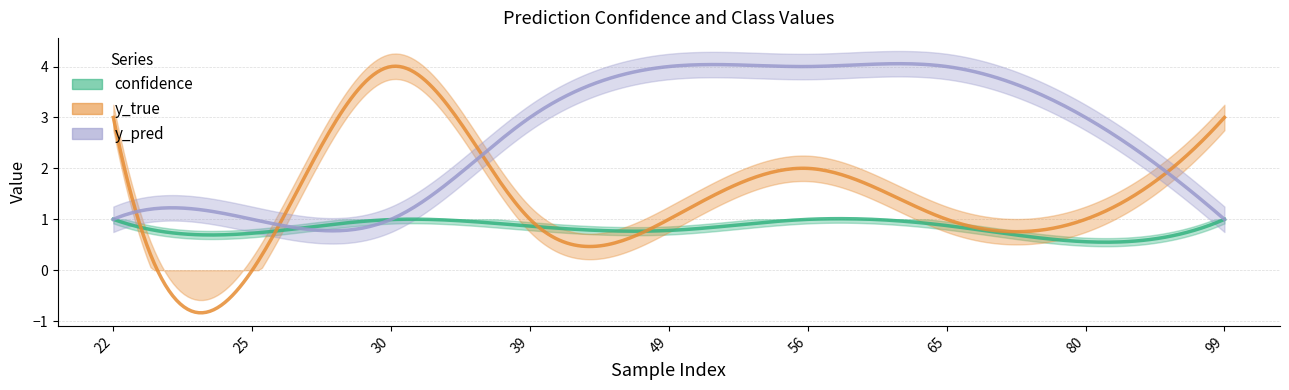

What is the sum of all y_true values?

16.0